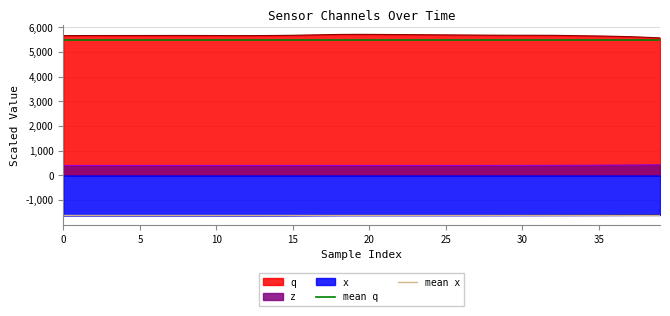

True or false: z and x cross at least once.

False